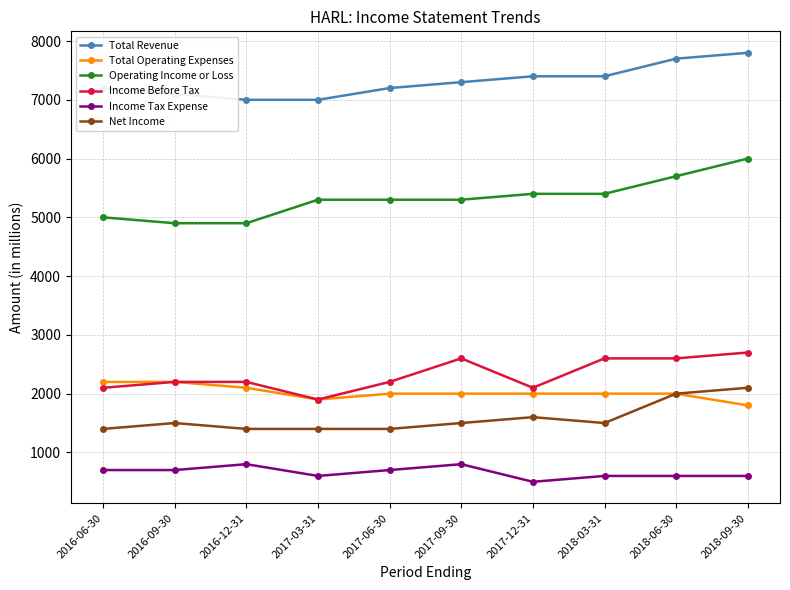

How many categories are shown in the chart?

10